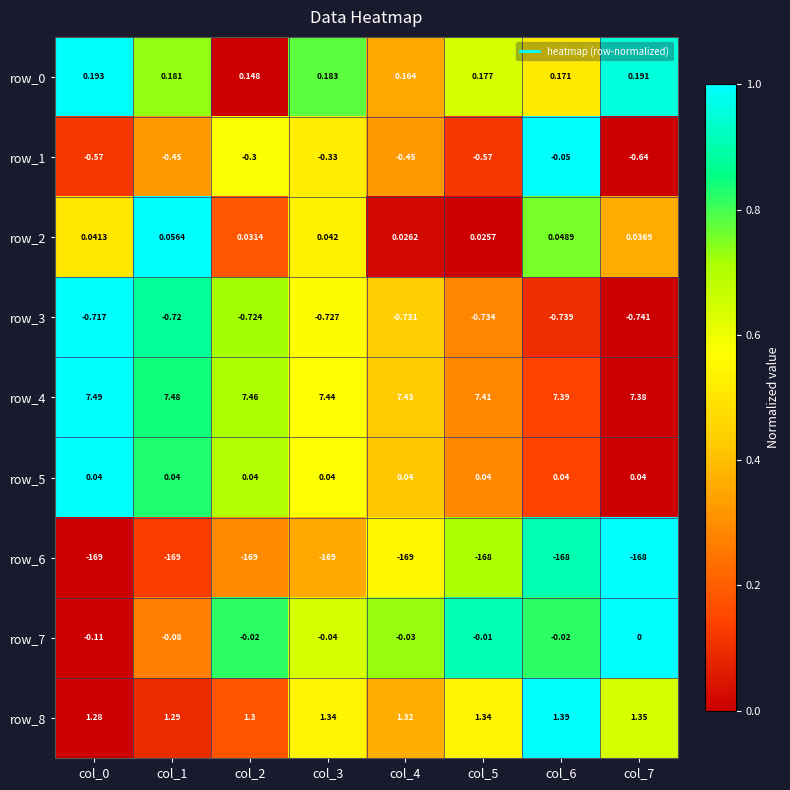

What is the sum of all row_8 values?

10.6